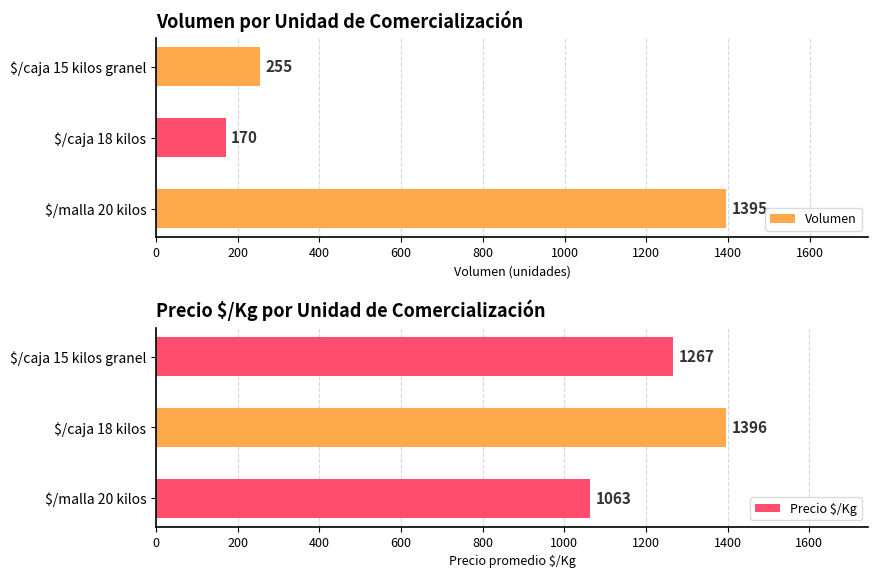

What is the value of the Precio $/Kg bar at the 2nd from the left?

1396